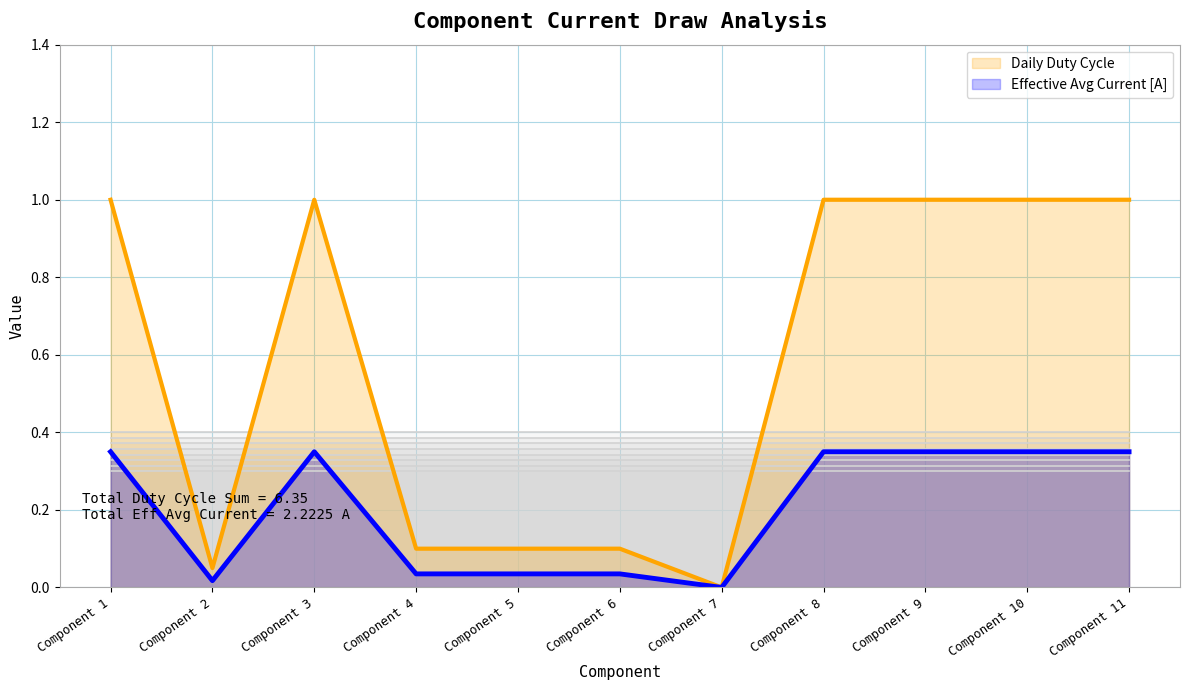

True or false: Effective Avg Current [A] and Daily Duty Cycle intersect in this chart.

False